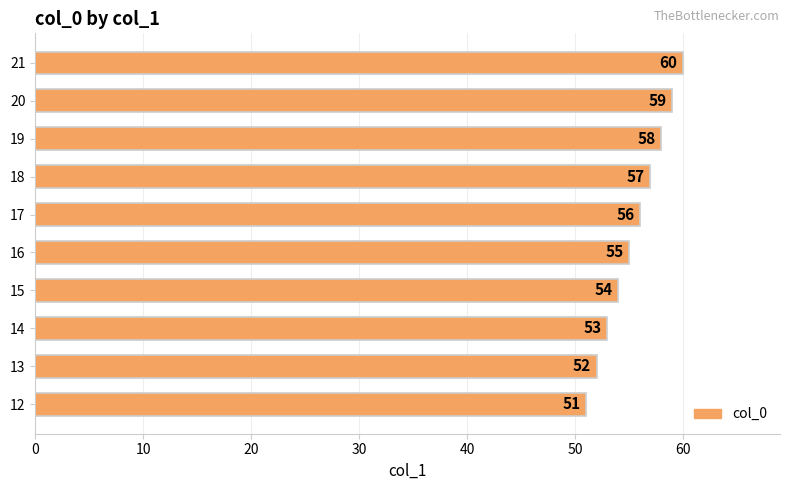

The chart shows a value of 80 at 17. True or false?

False